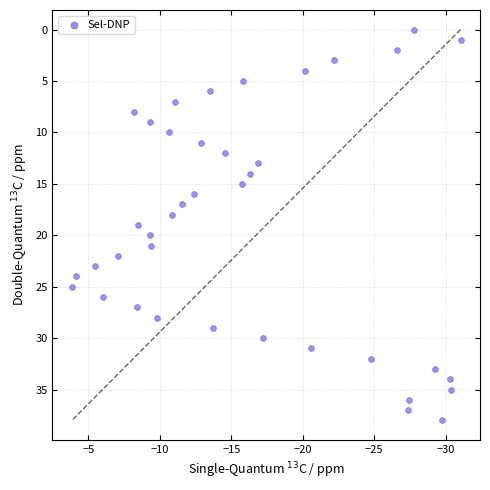

What is the range of Y values (max minus min)?

38